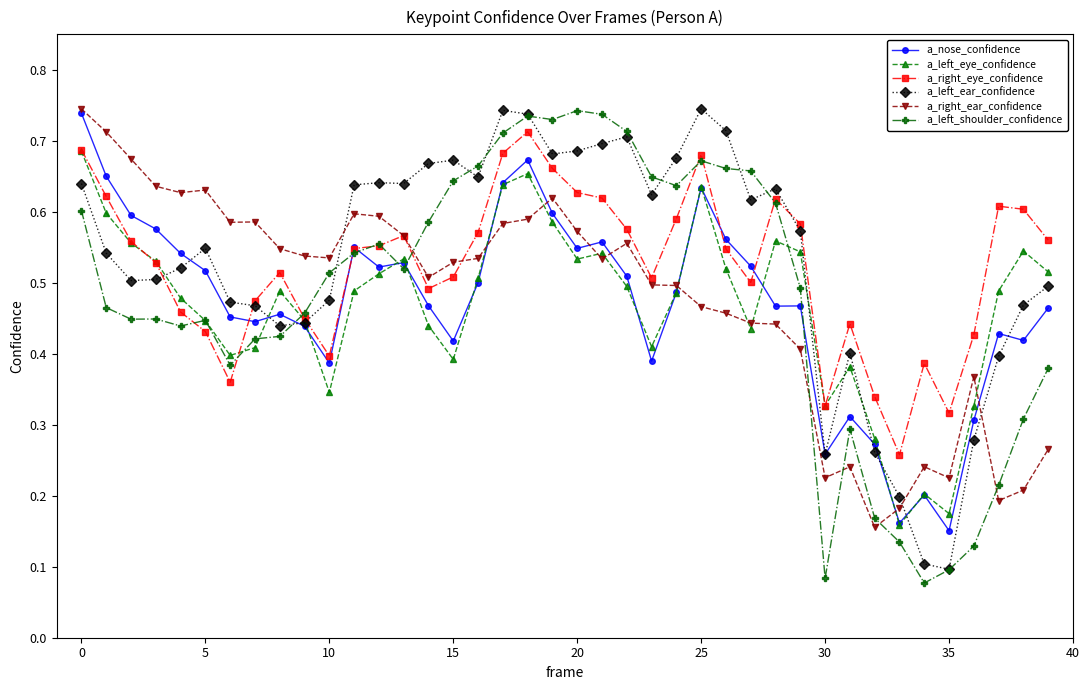

How many a_left_eye_confidence values are between 0 and 1?

40